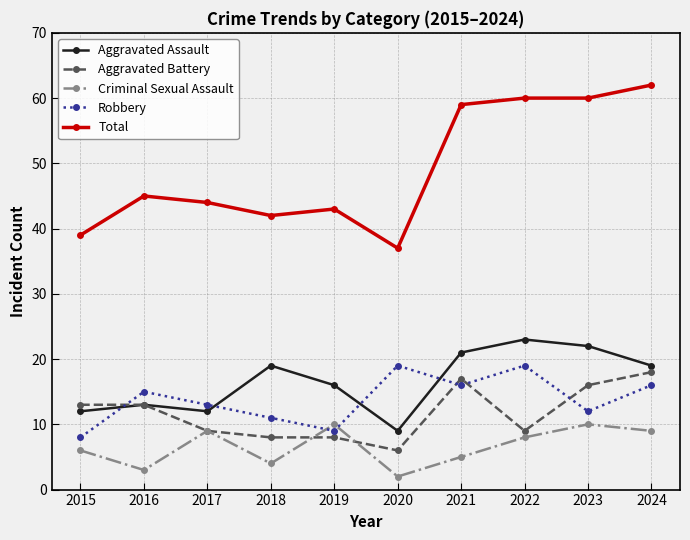

Reading left to right, transcribe all the data shown in this chart.

Aggravated Assault: 2015=12	2016=13	2017=12	2018=19	2019=16	2020=9	2021=21	2022=23	2023=22	2024=19
Aggravated Battery: 2015=13	2016=13	2017=9	2018=8	2019=8	2020=6	2021=17	2022=9	2023=16	2024=18
Criminal Sexual Assault: 2015=6	2016=3	2017=9	2018=4	2019=10	2020=2	2021=5	2022=8	2023=10	2024=9
Robbery: 2015=8	2016=15	2017=13	2018=11	2019=9	2020=19	2021=16	2022=19	2023=12	2024=16
Total: 2015=39	2016=45	2017=44	2018=42	2019=43	2020=37	2021=59	2022=60	2023=60	2024=62